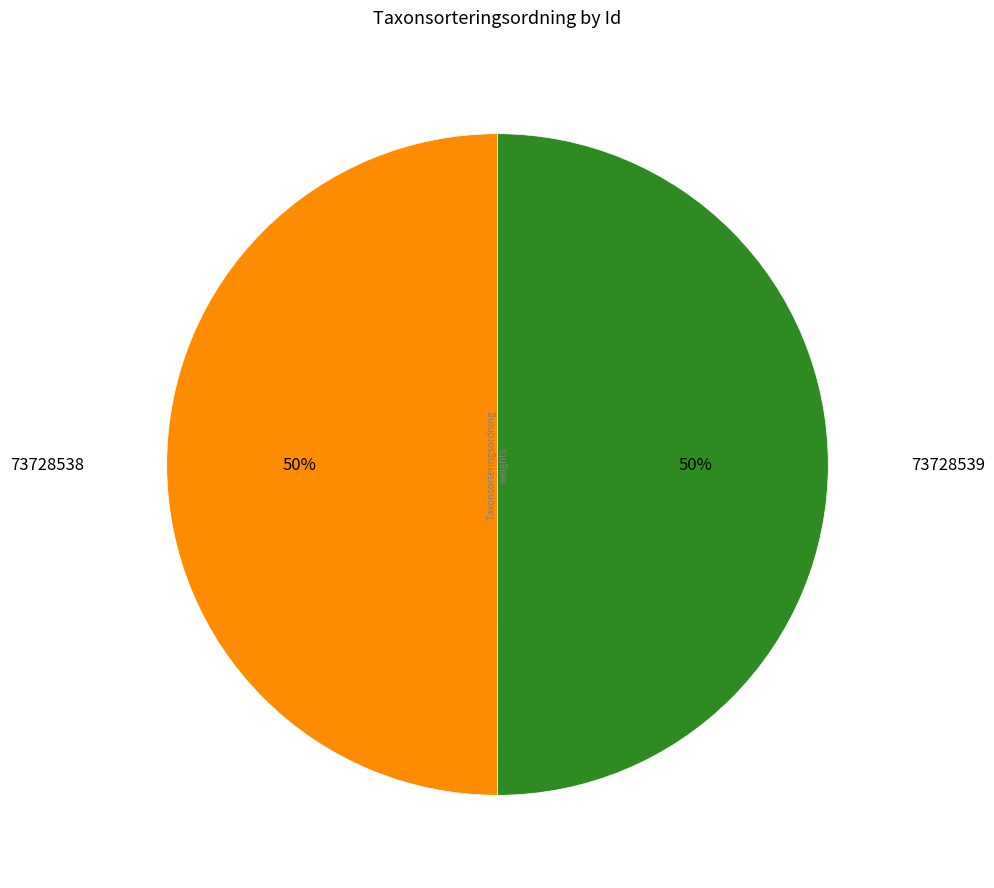

How many segments does this pie chart have?

2